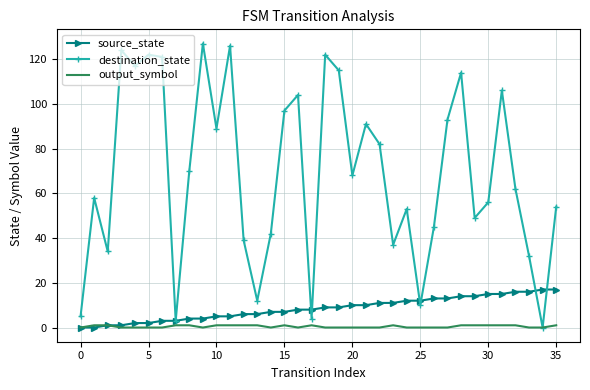

List the series in order of their peak value, highest first.

destination_state, source_state, output_symbol